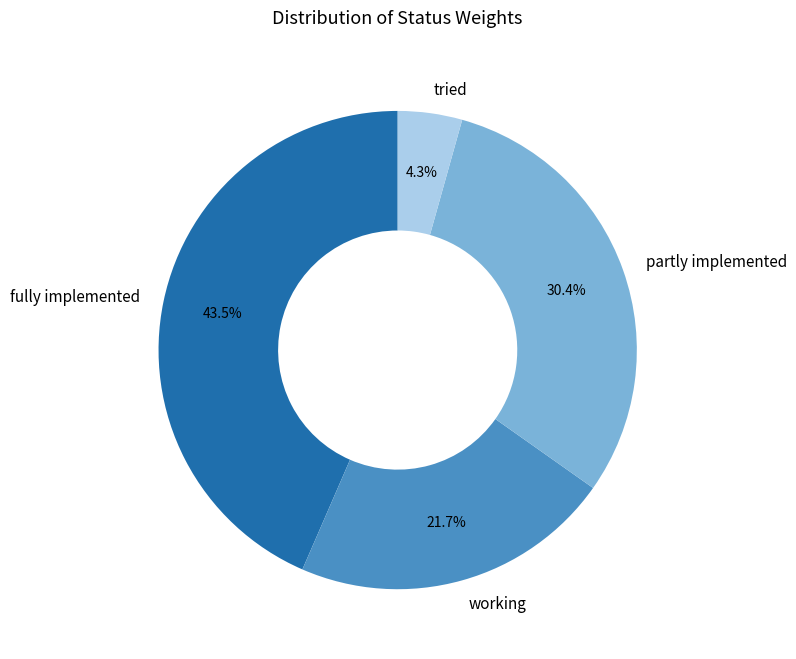

Do partly implemented and working together represent more than half of the pie?

Yes